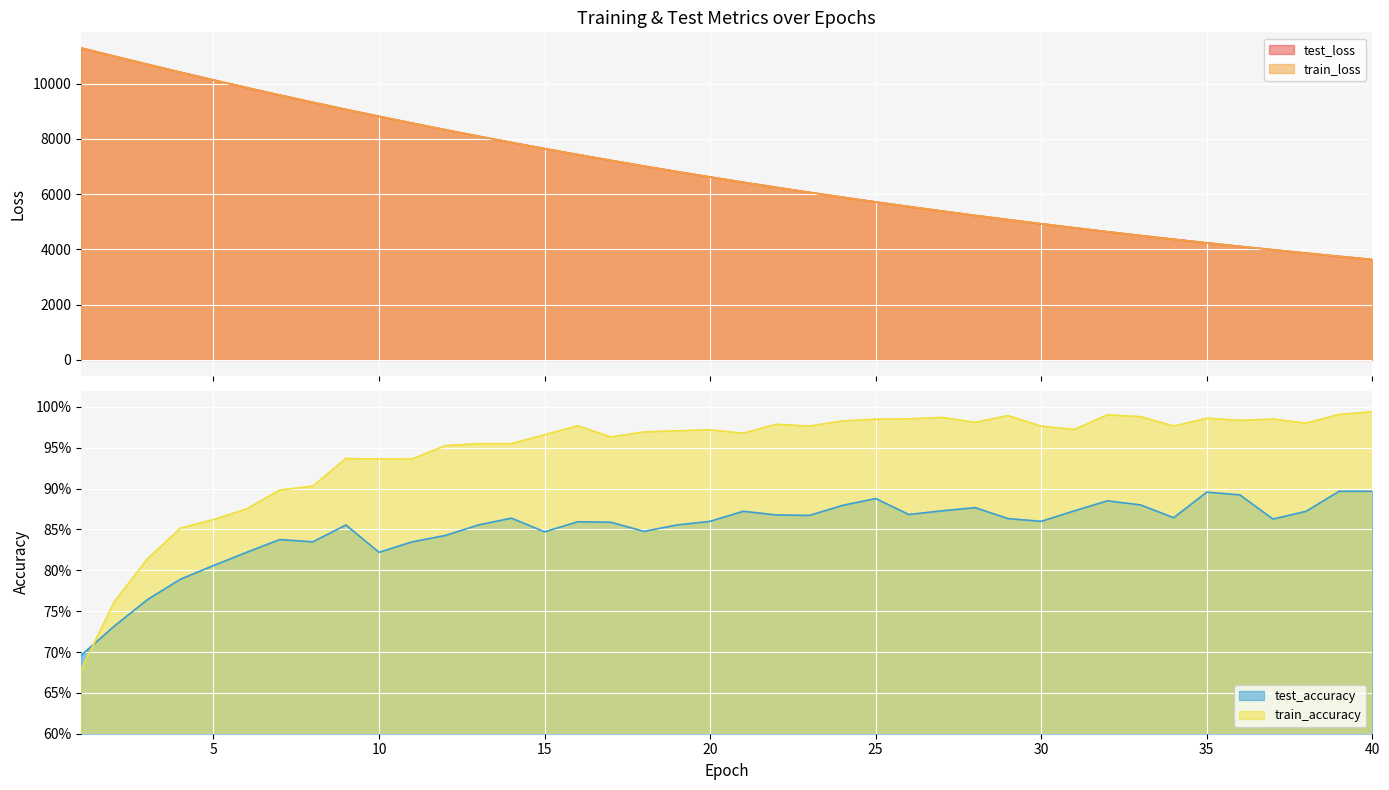

Rank the series at 24 from highest to lowest value.

test_loss, train_loss, train_accuracy, test_accuracy